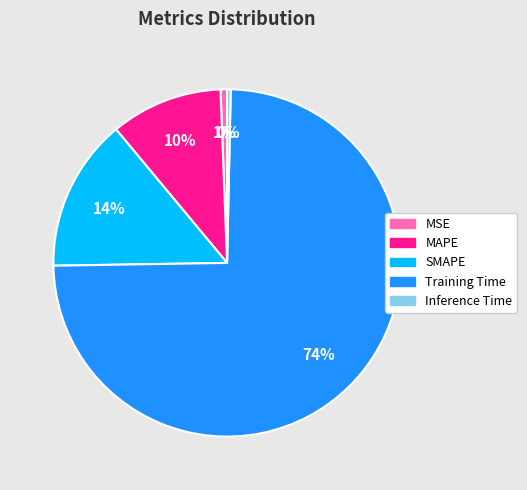

Count the number of slices in the pie.

5